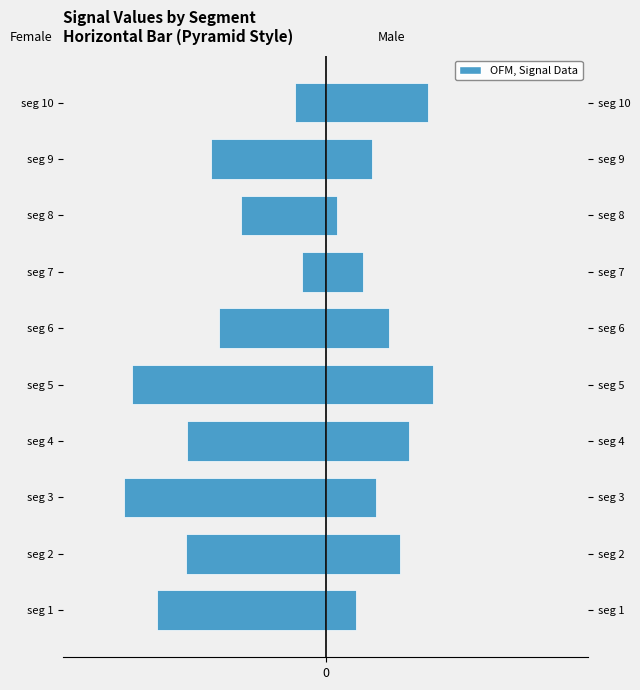

How many bars are there in each group?

2